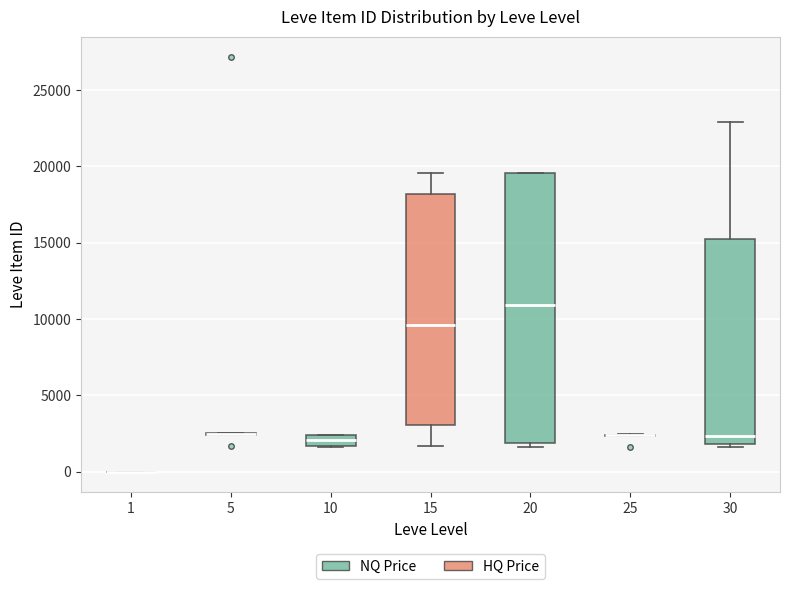

Where is the lower edge of the box at x = 10 on the y-axis? The values are not printed on the chart, so give them approximately, as read against the axis.

1500